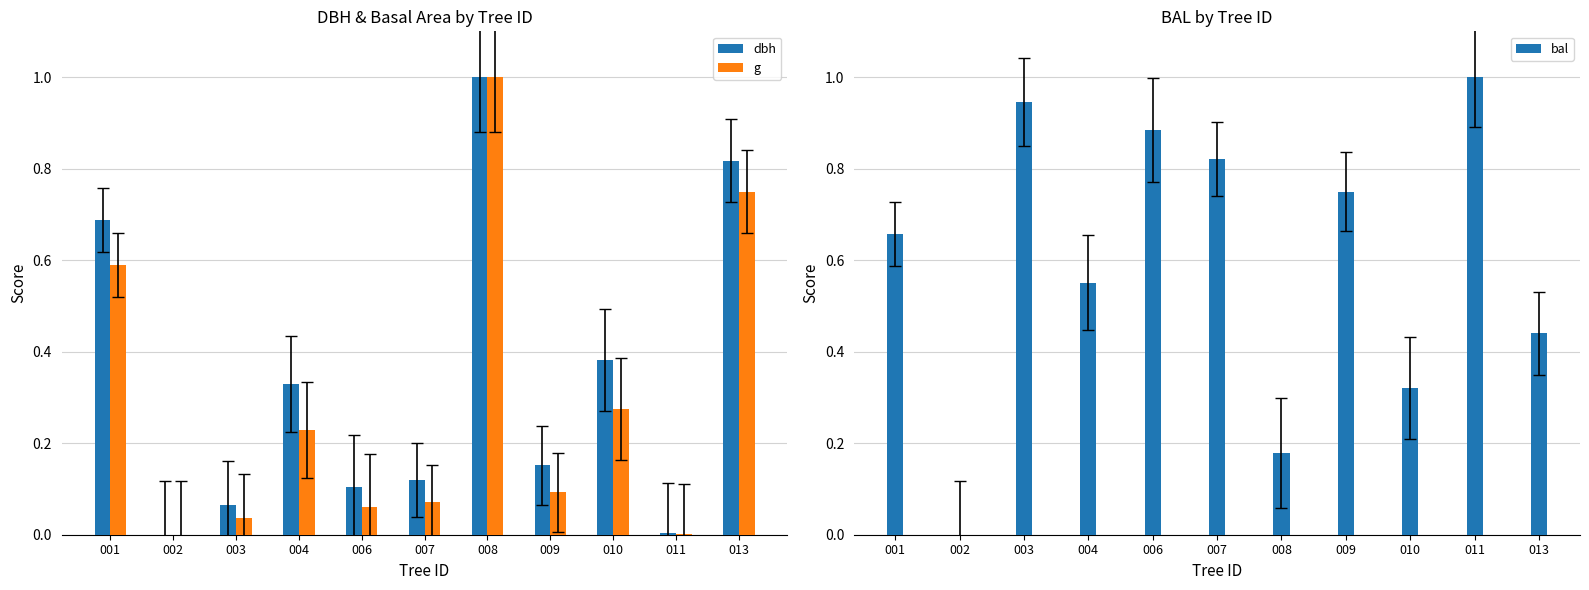

Between 007 and 009, which series saw the biggest shift?

bal